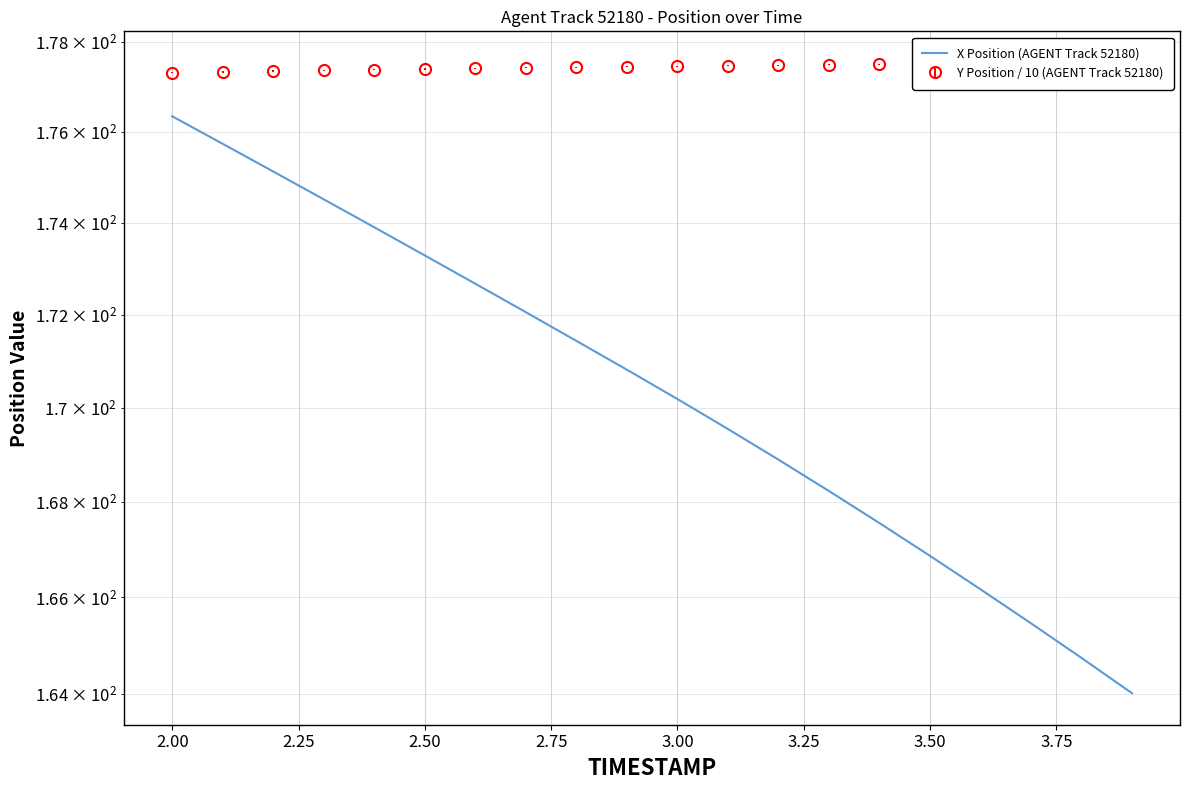

What is the value of the 15th point from the left?

167.6